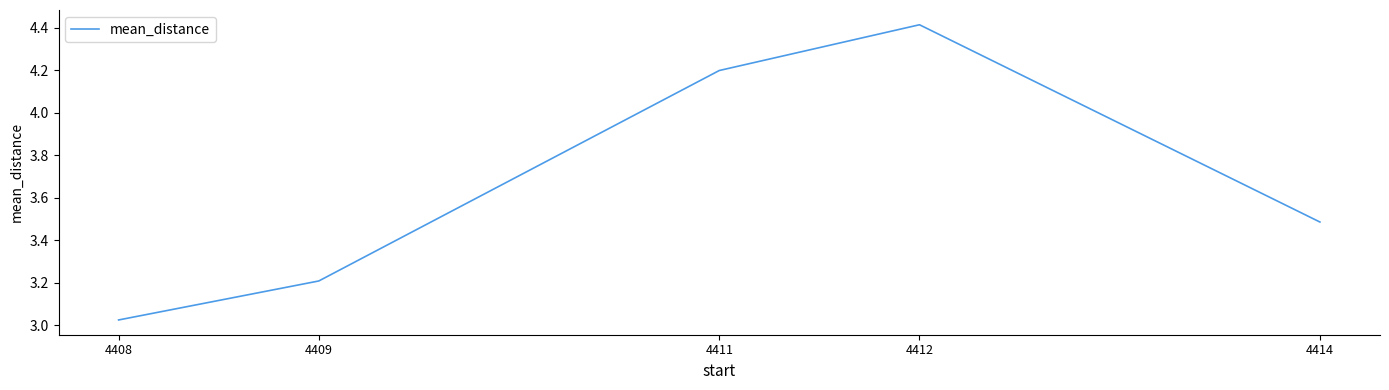

What is the greatest value displayed?

4.4